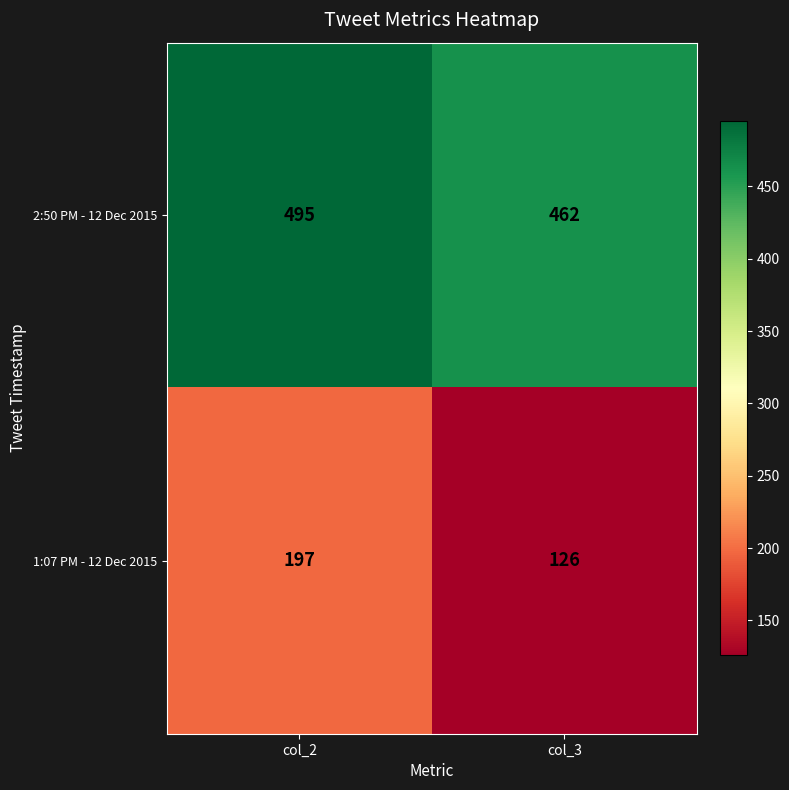

What is the highest value of the 2:50 PM - 12 Dec 2015 series?

495